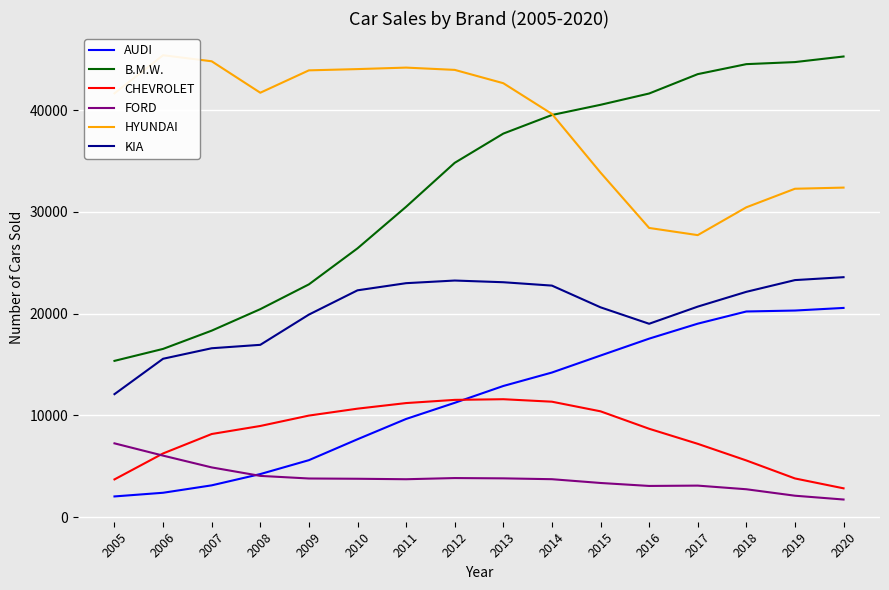

What is the smallest value displayed?

1722